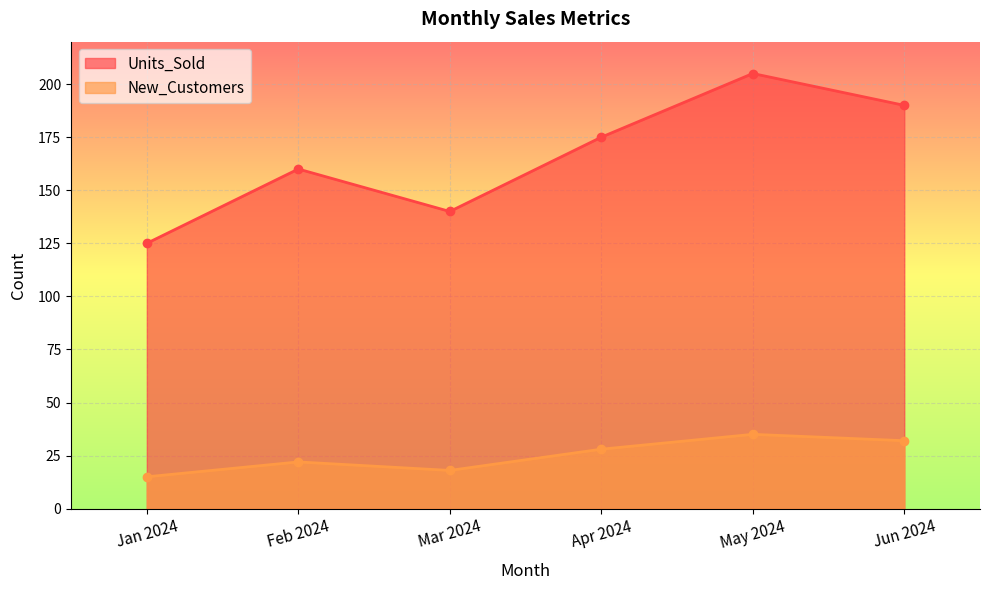

Which series has the widest spread of values?

Units_Sold